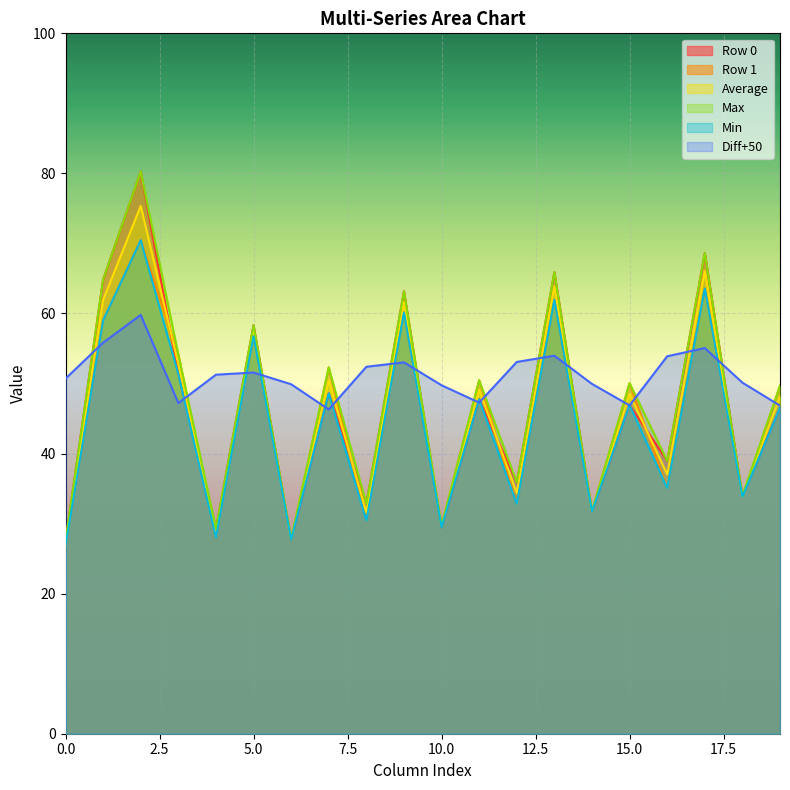

What is the maximum value shown in the chart?

80.3